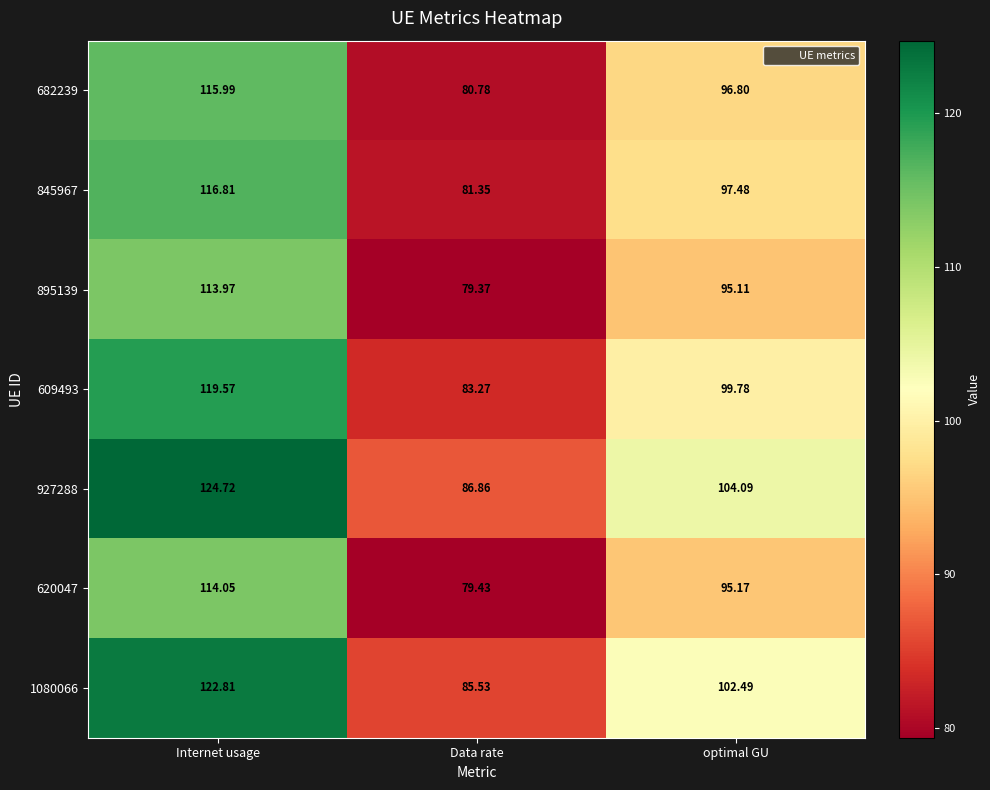

Rank the series at optimal GU from highest to lowest value.

927288, 1080066, 609493, 845967, 682239, 620047, 895139